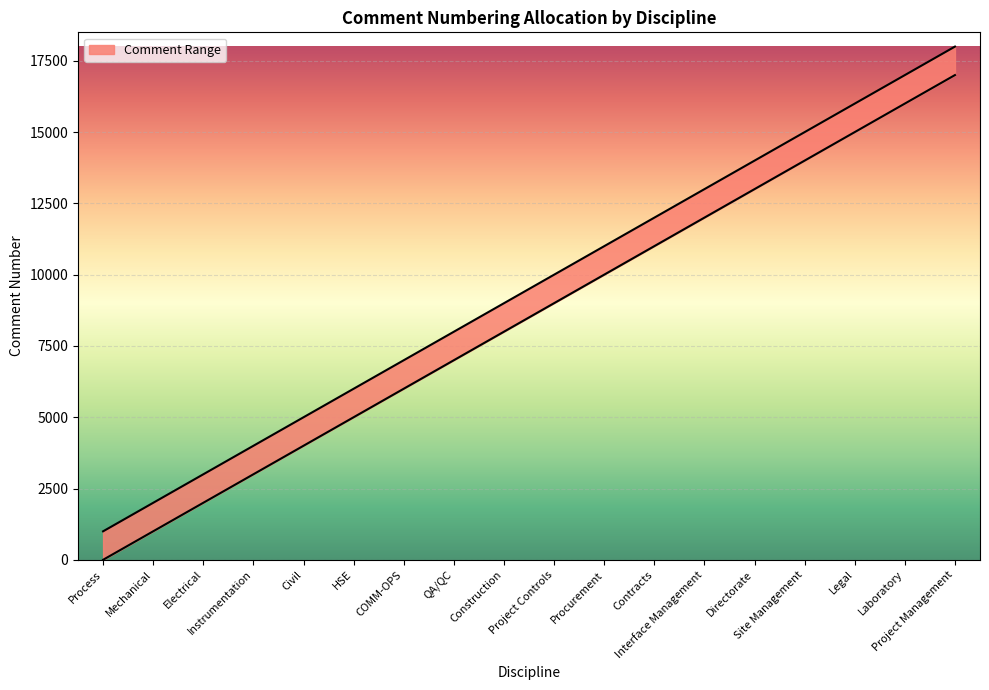

Reading left to right, list all the values displayed in this chart.

Process=1000	Mechanical=2000	Electrical=3000	Instrumentation=4000	Civil=5000	HSE=6000	COMM-OPS=7000	QA/QC=8000	Construction=9000	Project Controls=10000	Procurement=11000	Contracts=12000	Interface Management=13000	Directorate=14000	Site Management=15000	Legal=16000	Laboratory=17000	Project Management=18000